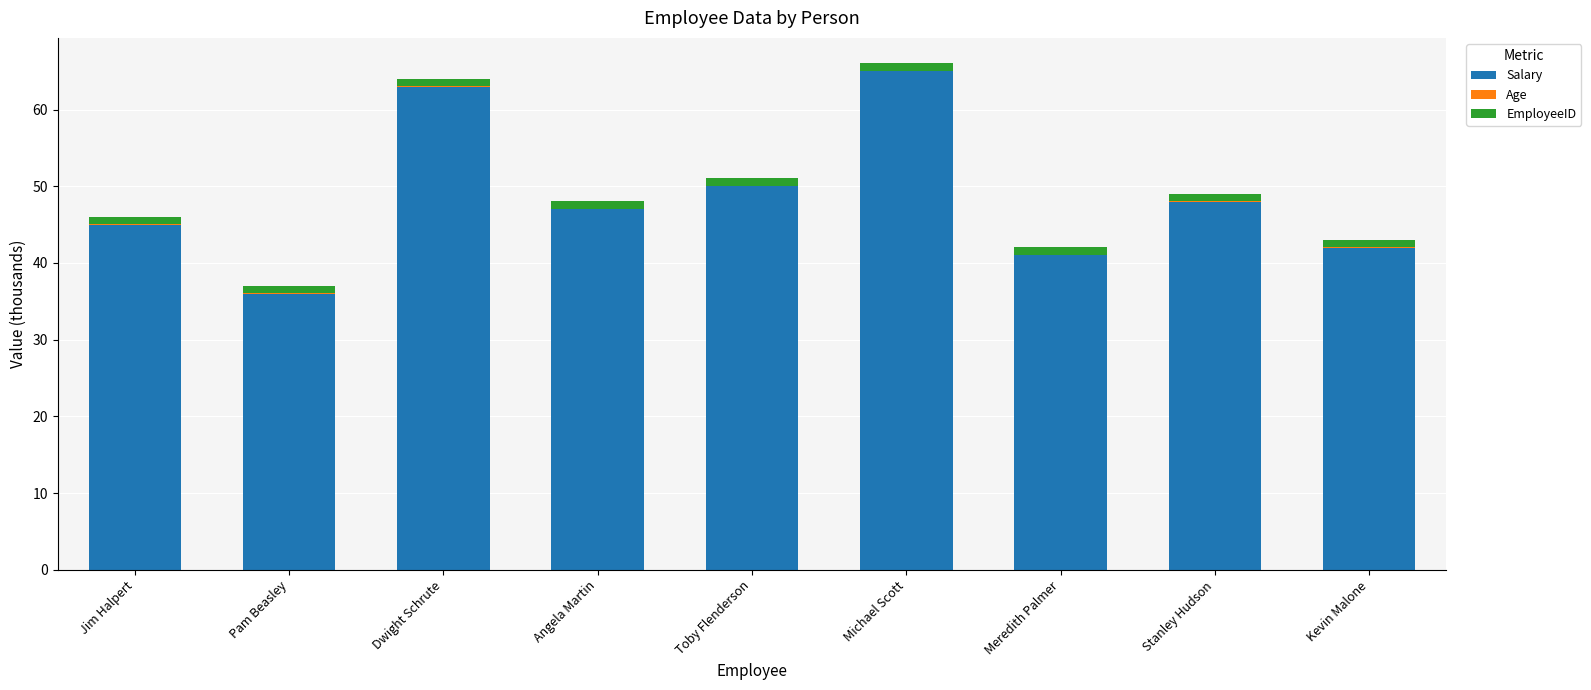

True or false: Salary has a value of 16.2 at Angela Martin.

False